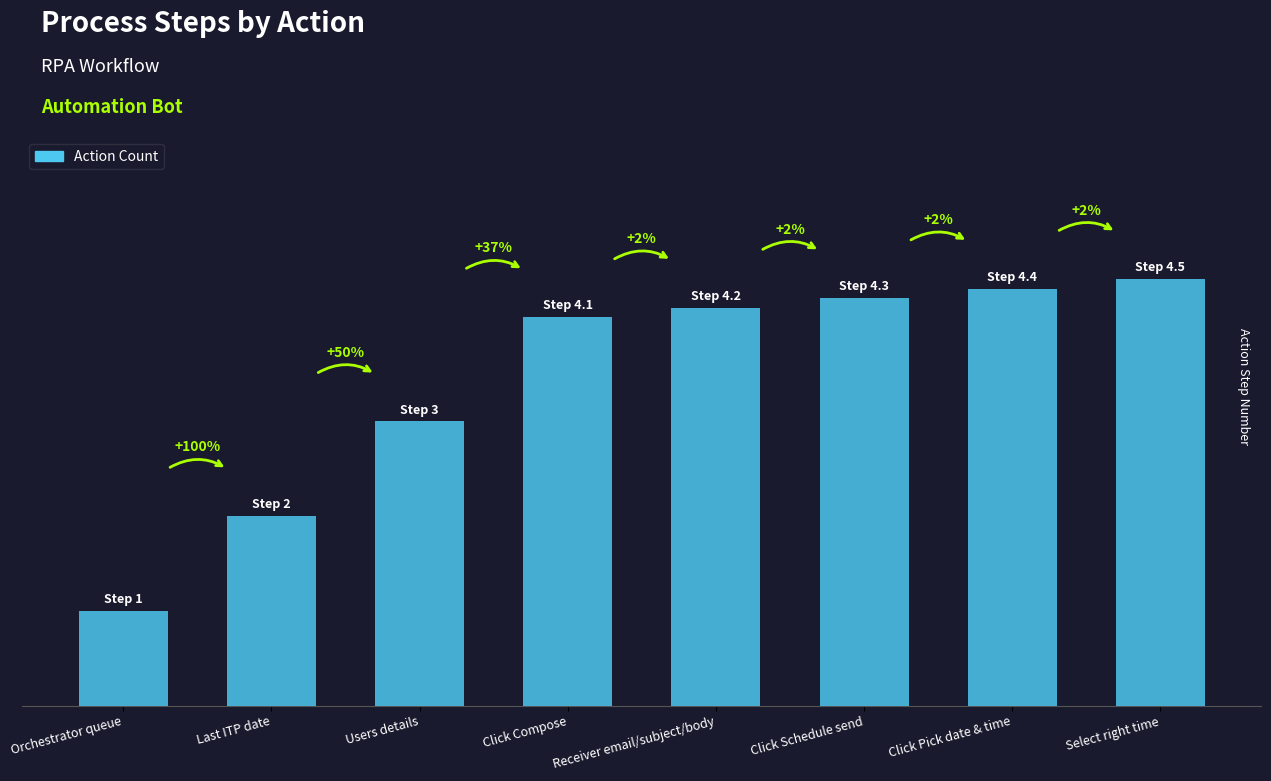

Where does the data first go above 4?

Click Compose